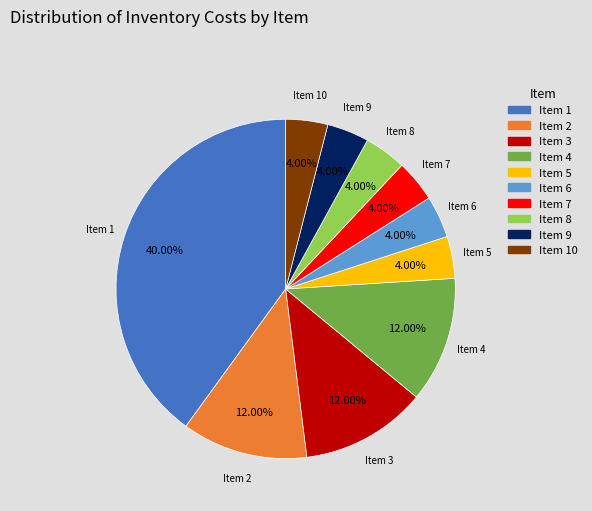

To the nearest percent, what is the difference between the largest and smallest slice percentages?

36%